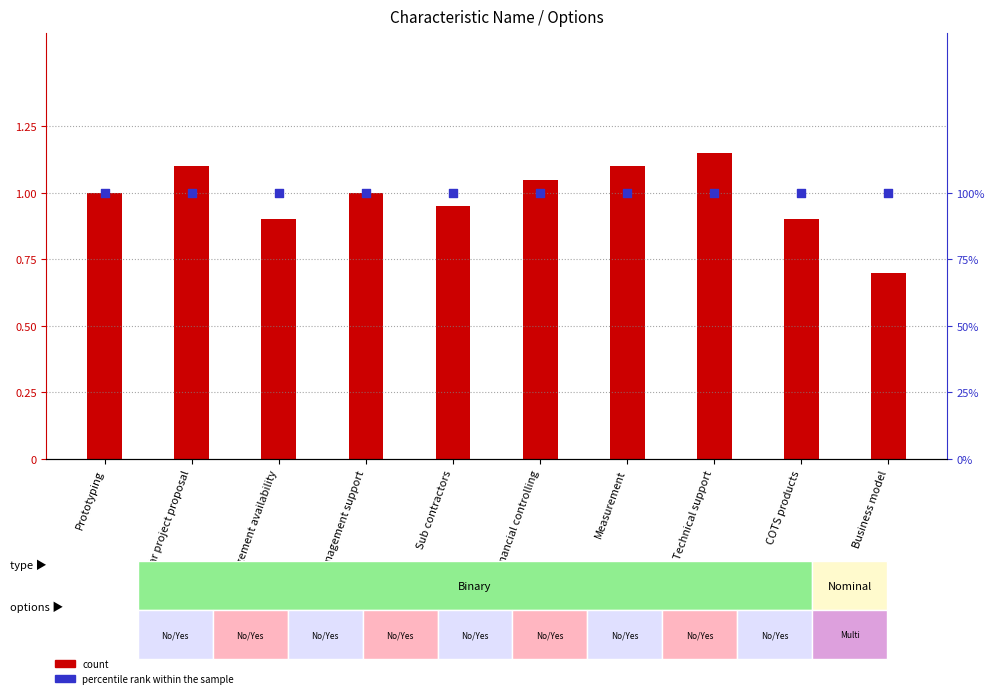

Which series reaches the maximum Y coordinate?

percentile rank within the sample